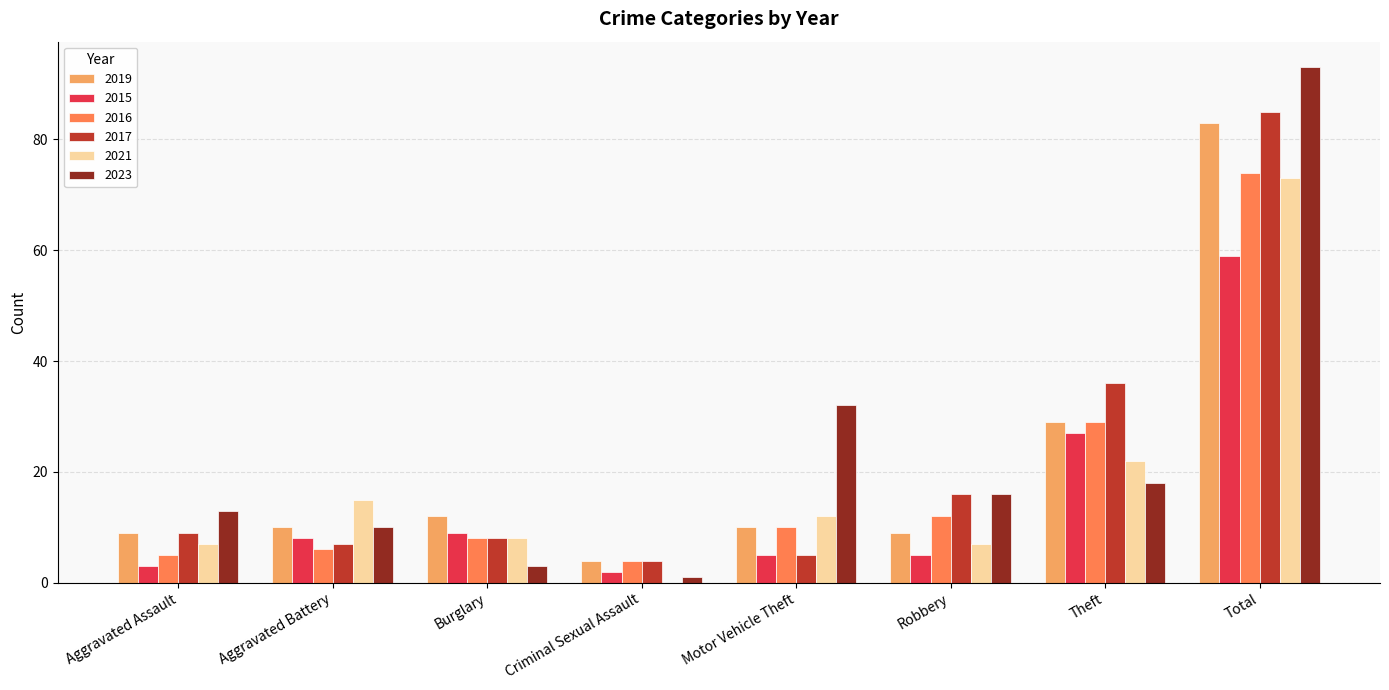

What is the maximum value shown in the chart?

93